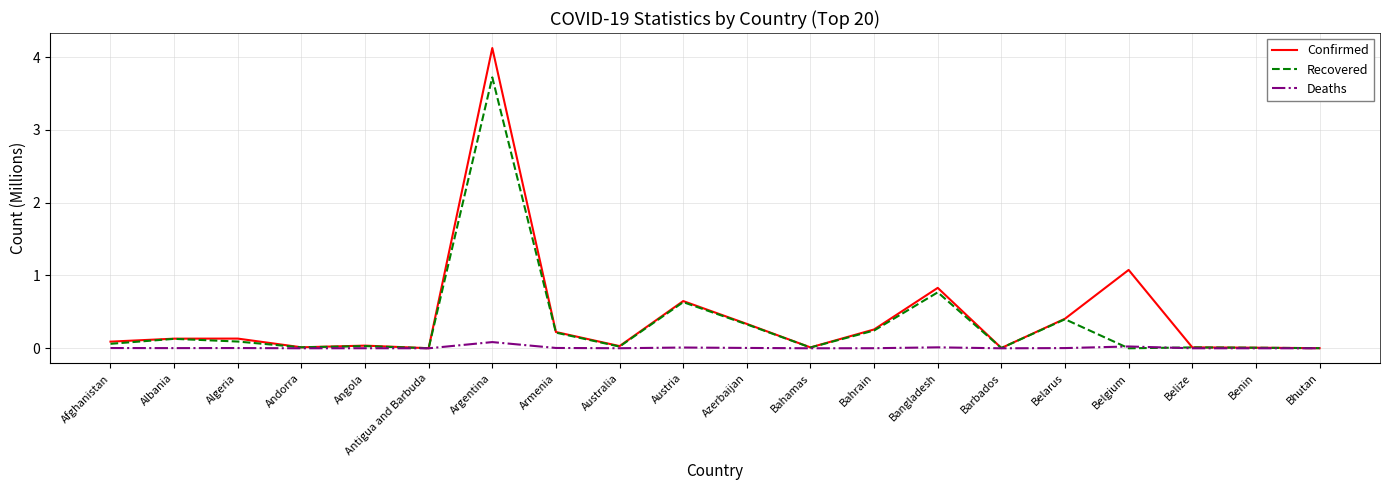

At which label does Recovered reach its peak?

Argentina